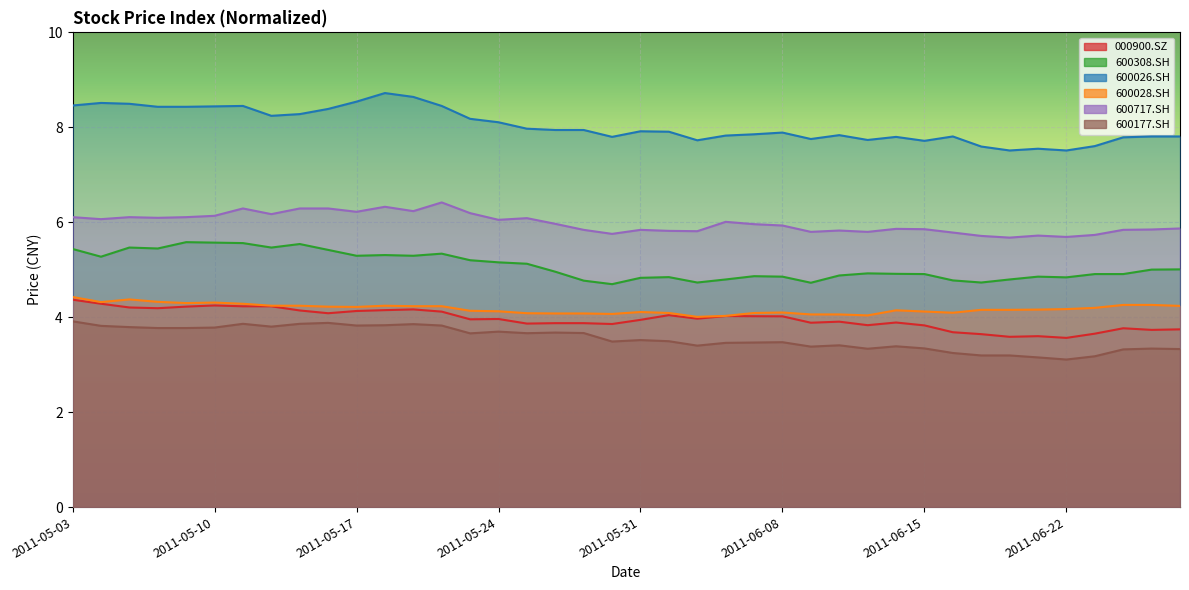

The 600177.SH series shows 3.5 at 2011-06-07. True or false?

True